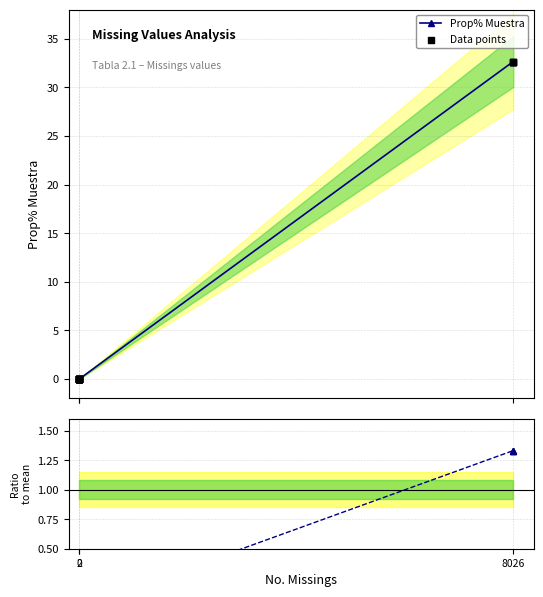

Which series reaches the minimum Y coordinate?

Prop% Muestra